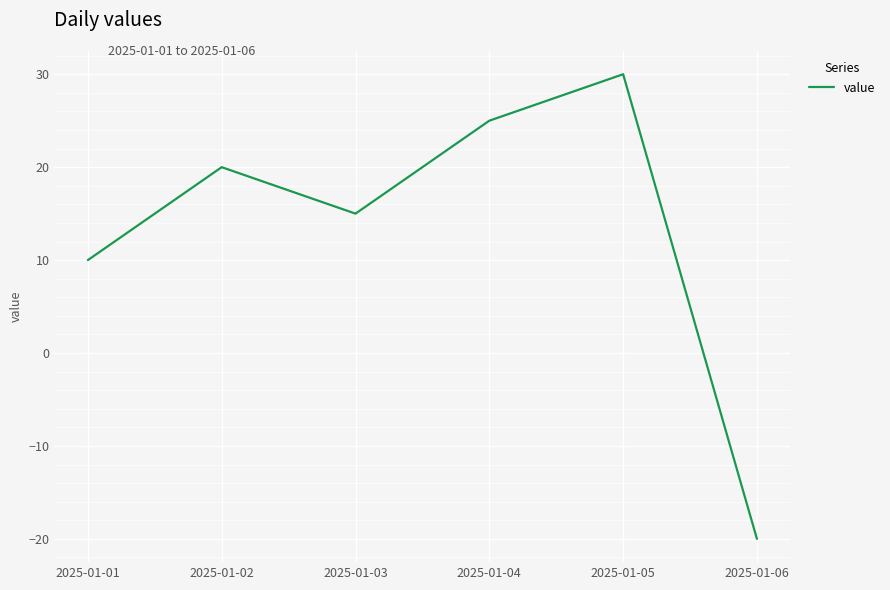

Reading left to right, what are all the values shown in this chart?

10	20	15	25	30	-20